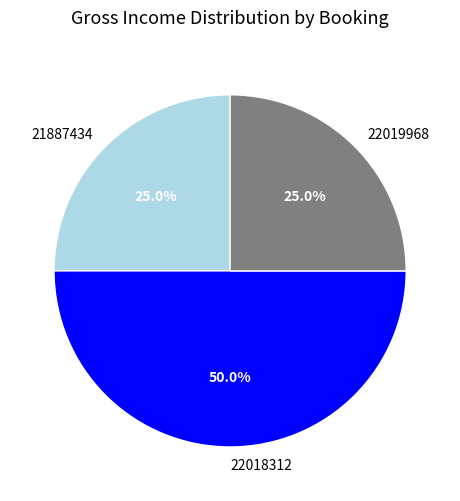

Which has a higher value, 22018312 or 22019968?

22018312